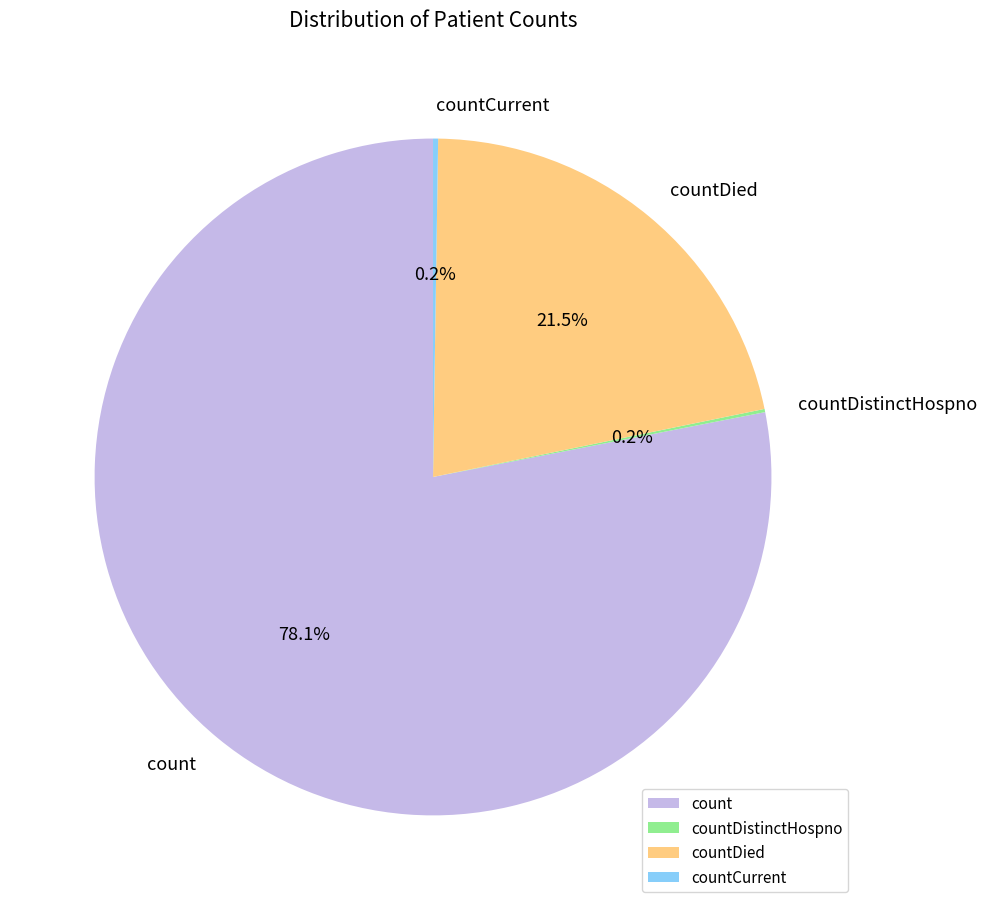

Is count the majority of the pie?

Yes